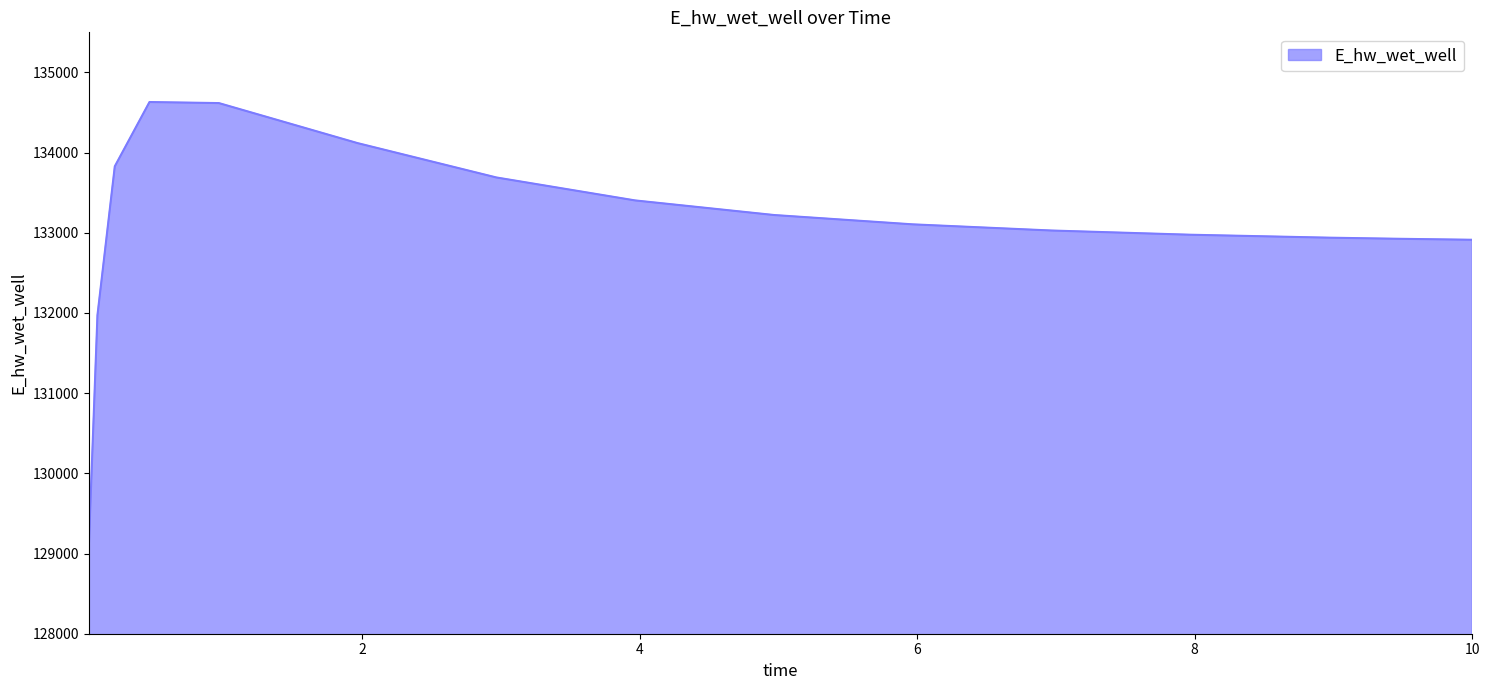

What is the minimum value shown in the chart?

129071.4